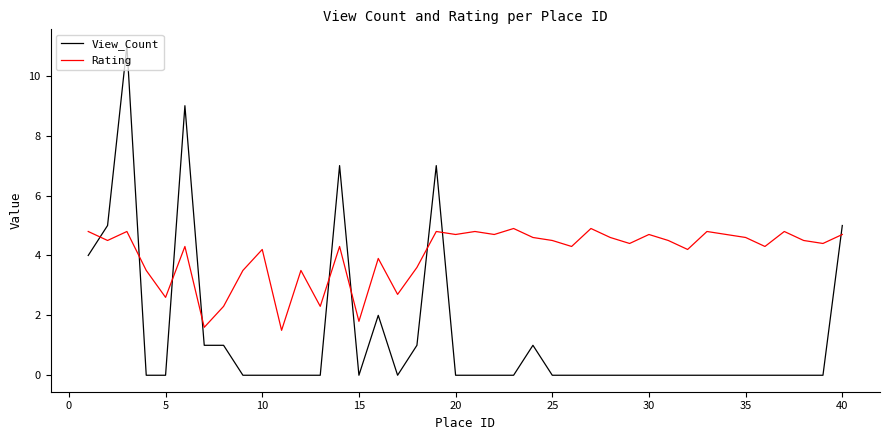

Rank the series by their average value, from highest to lowest.

Rating, View_Count